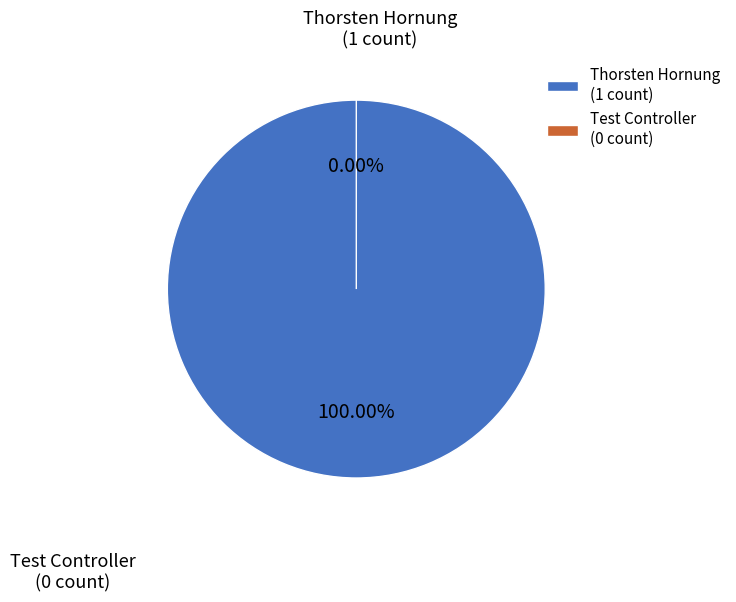

Which category has the smallest portion of the pie?

Test Controller